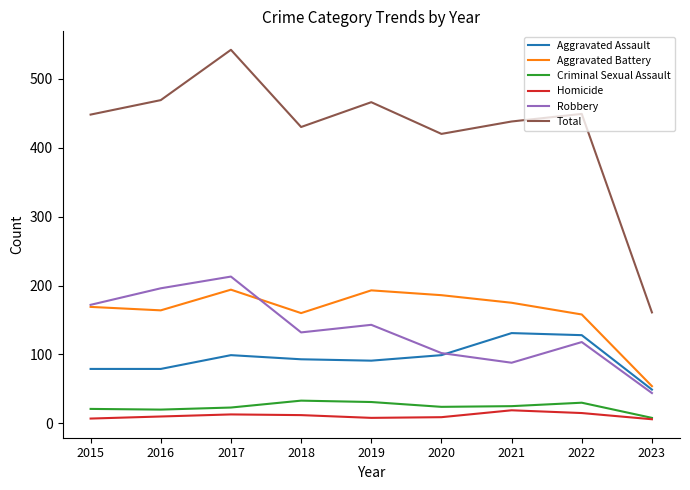

In Homicide, how many points are lower than both neighbors (excluding endpoints)?

1